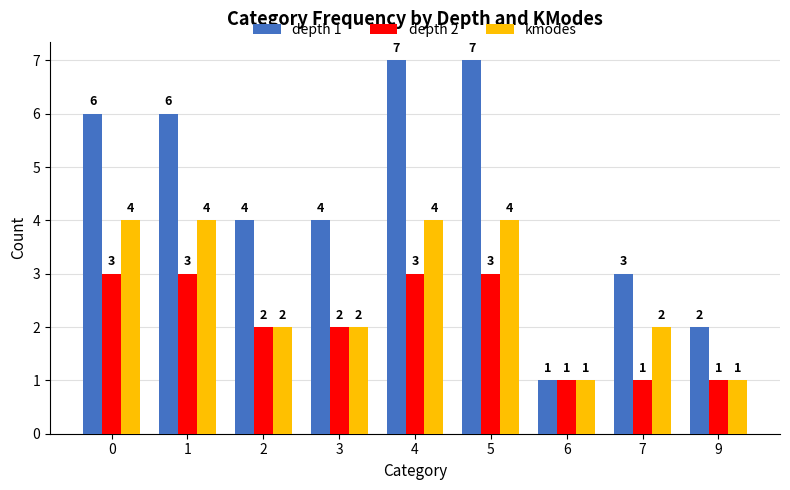

Reading left to right, extract all data points from this chart.

depth 1: 6	6	4	4	7	7	1	3	2
depth 2: 3	3	2	2	3	3	1	1	1
kmodes: 4	4	2	2	4	4	1	2	1